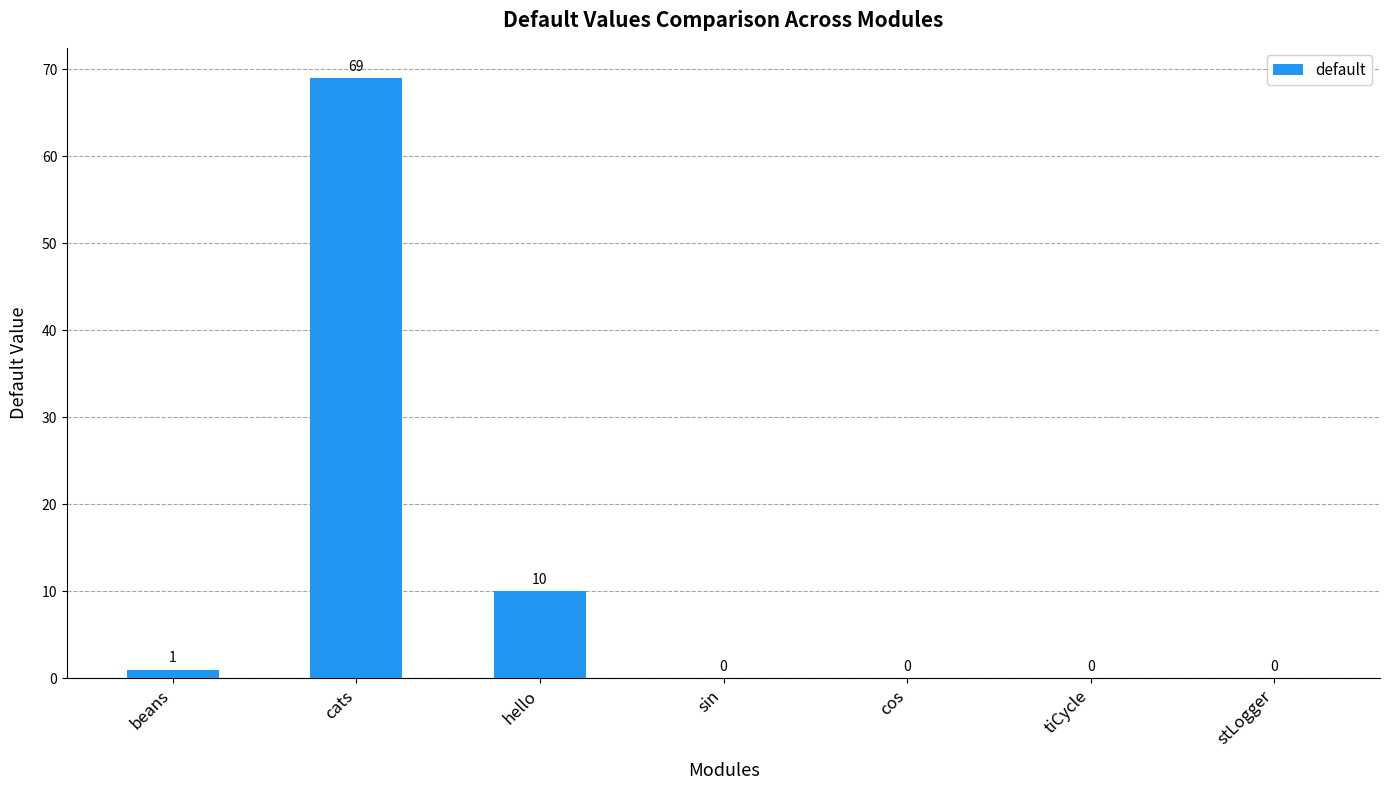

What is the sum of all values?

80